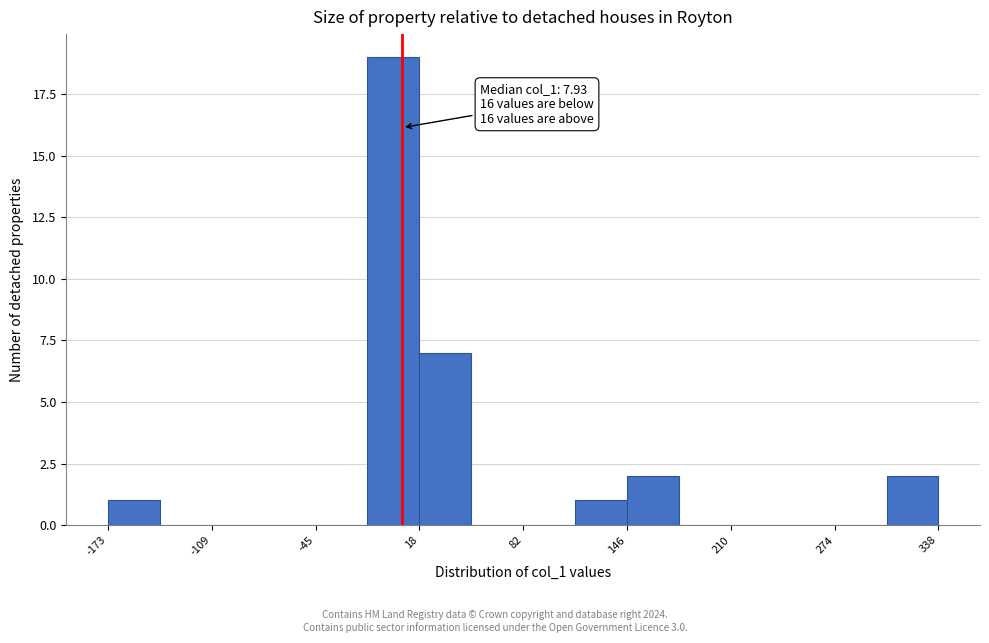

Around what value on the x-axis is the tallest bar? Give the approximate position of its centre, as read against the axis.

0